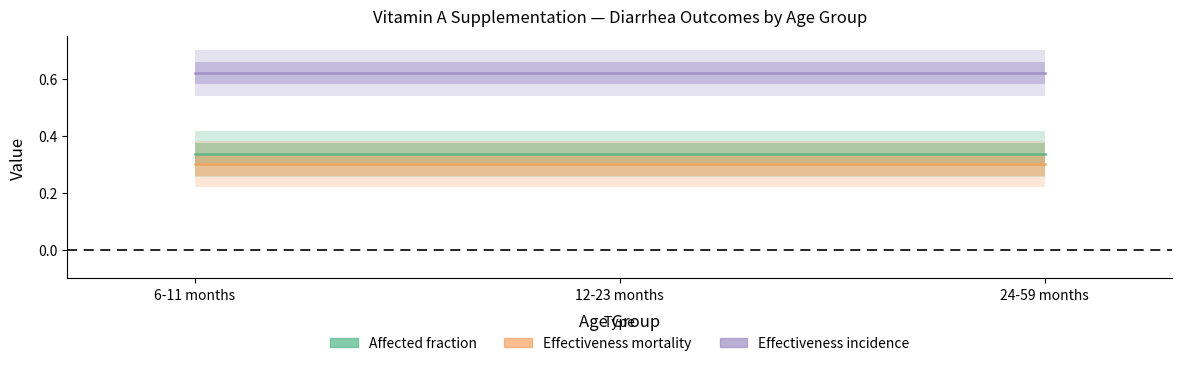

Is it true that Affected fraction equals 0.2 at 24-59 months?

False